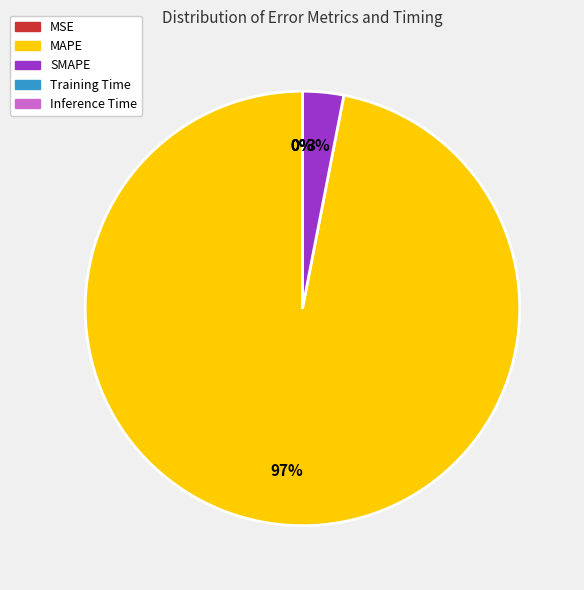

To the nearest percent, what is the average slice percentage?

20%